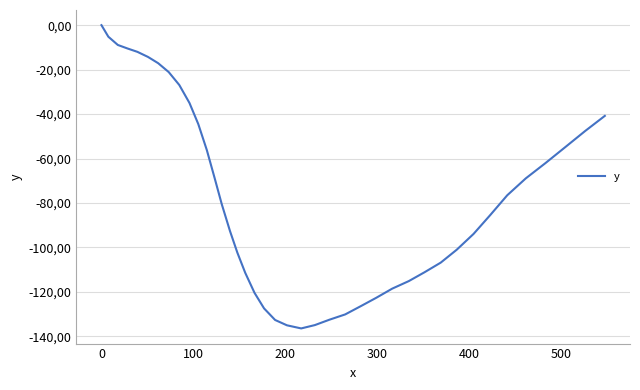

What is the sum of all values?

-3088.1